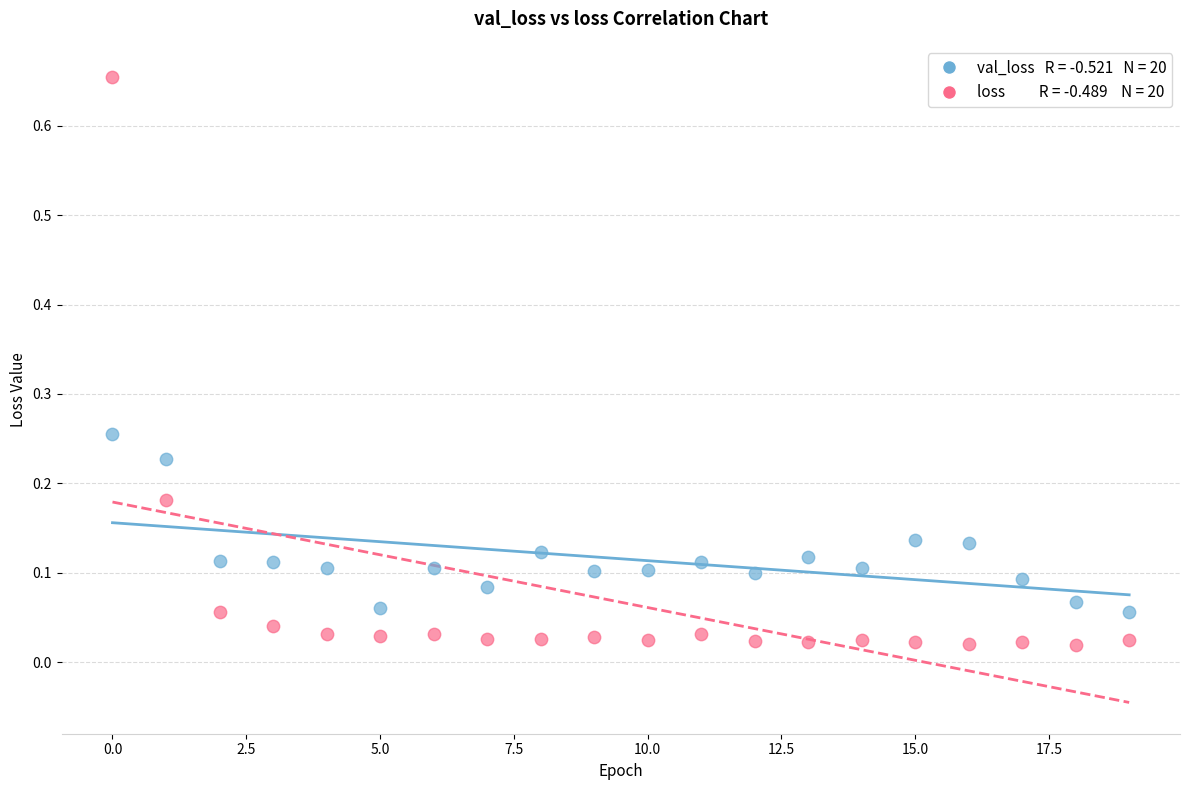

Across all data points, what is the range of Y values (max minus min)?

0.6